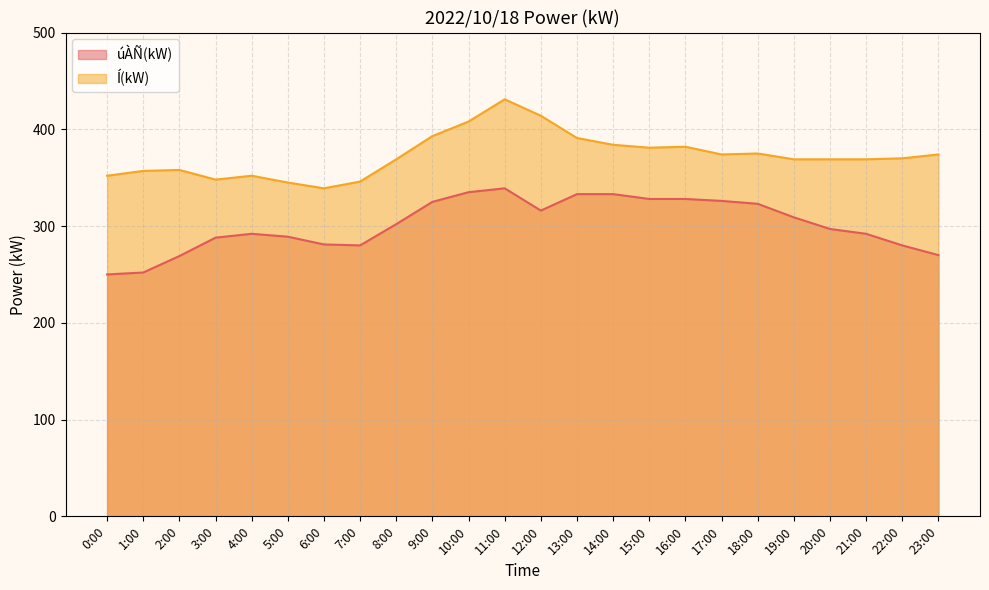

True or false: Í(kW) has more than 2 points higher than both neighbors.

True